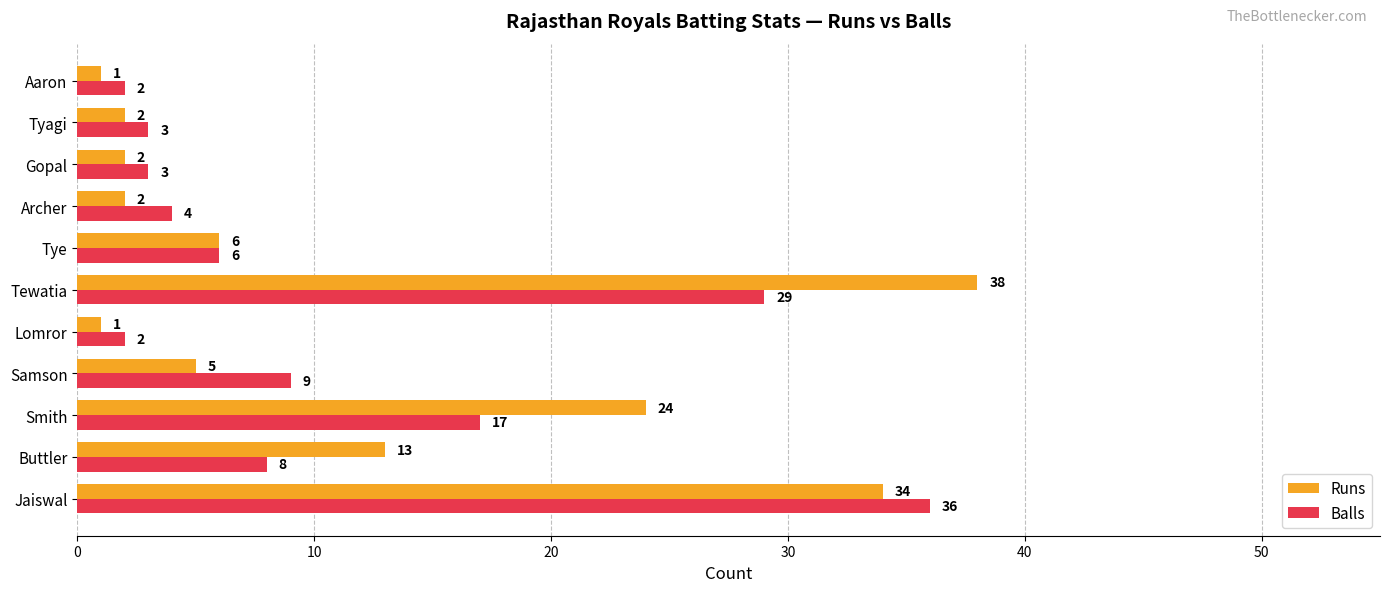

What is the difference between the second highest and minimum values in the Balls series?

27